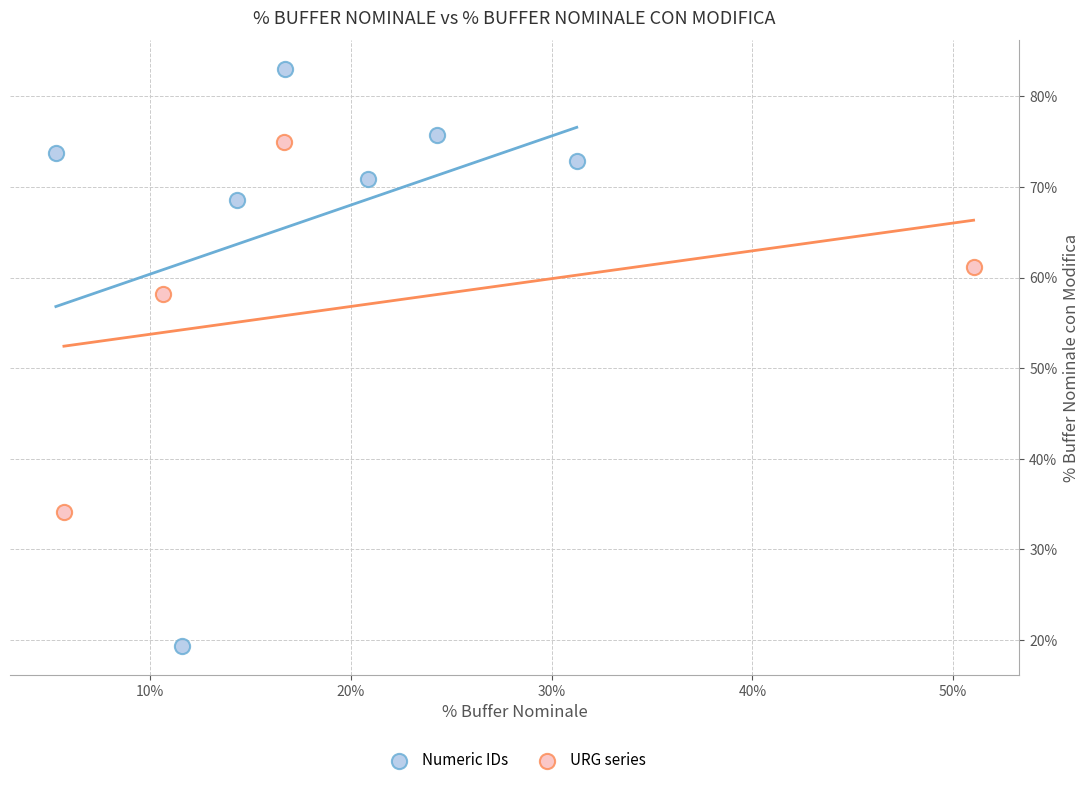

What are all the series names shown in the legend?

Numeric IDs, URG series